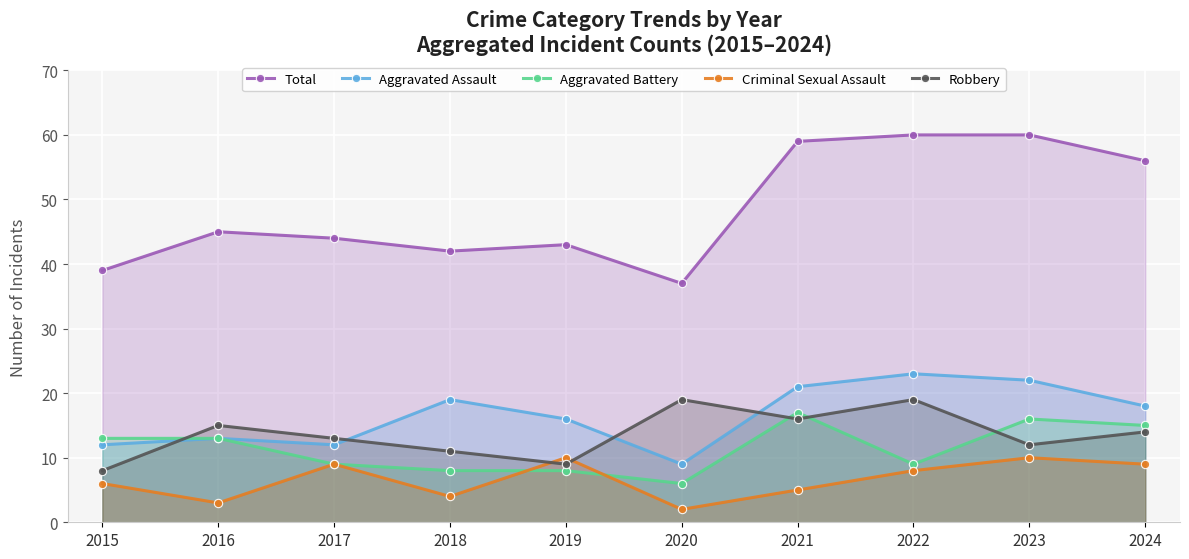

What is the value of the Criminal Sexual Assault point at the 1st from the left?

6